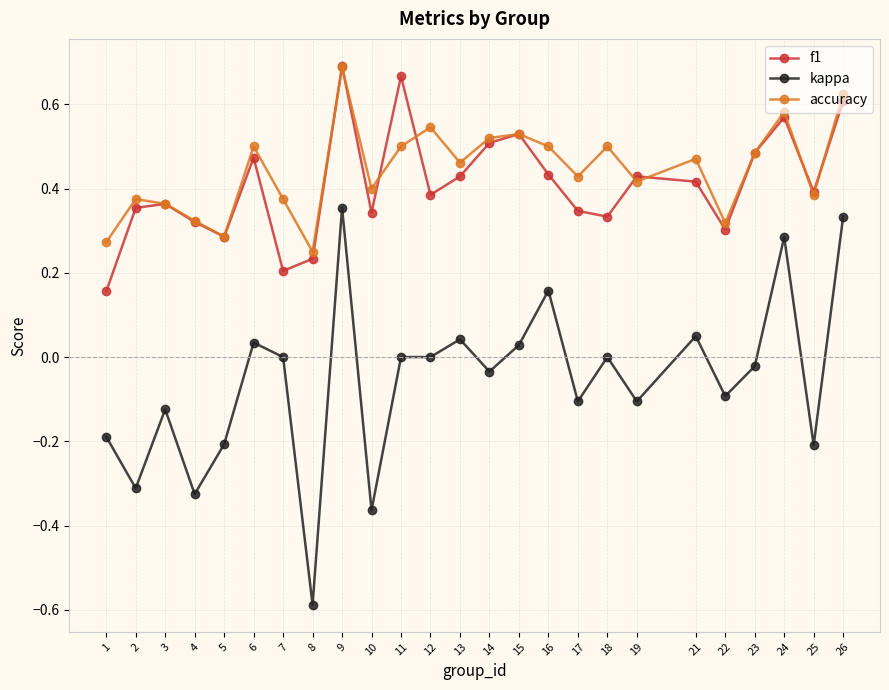

How many interior local peaks does the accuracy series have?

8